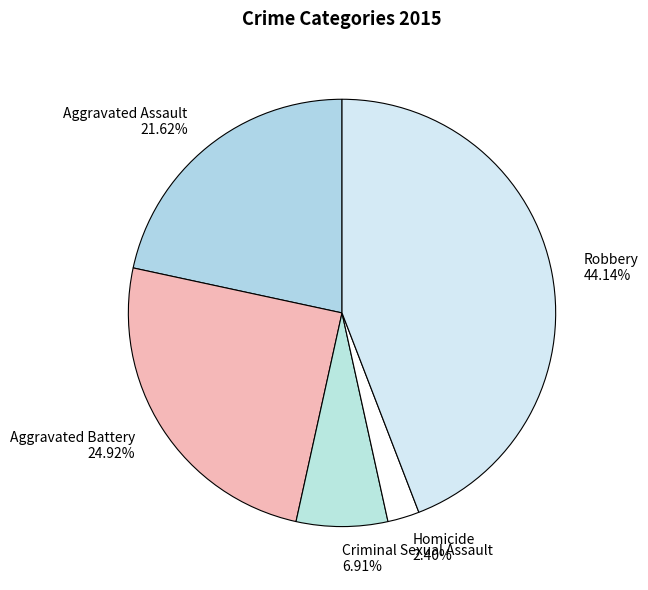

Does Robbery account for over 50% of the chart?

No